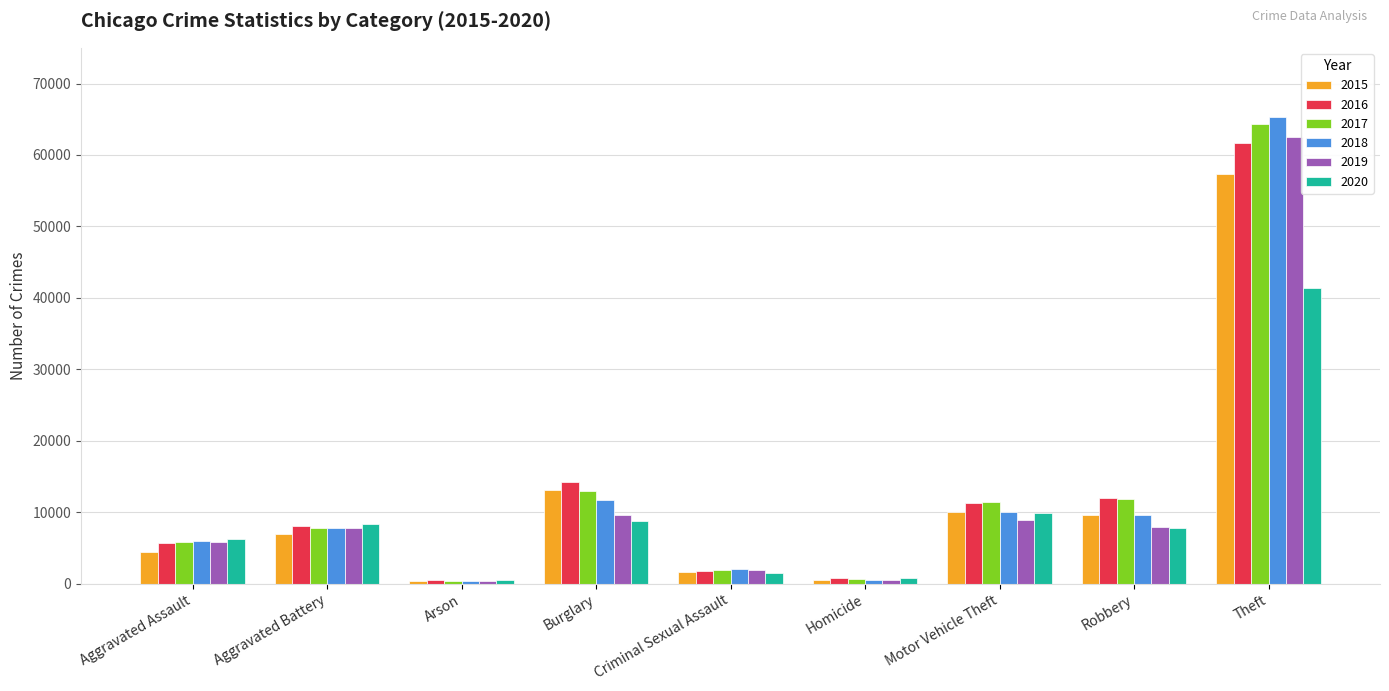

True or false: 2017 has a value of 13001 at Burglary.

True